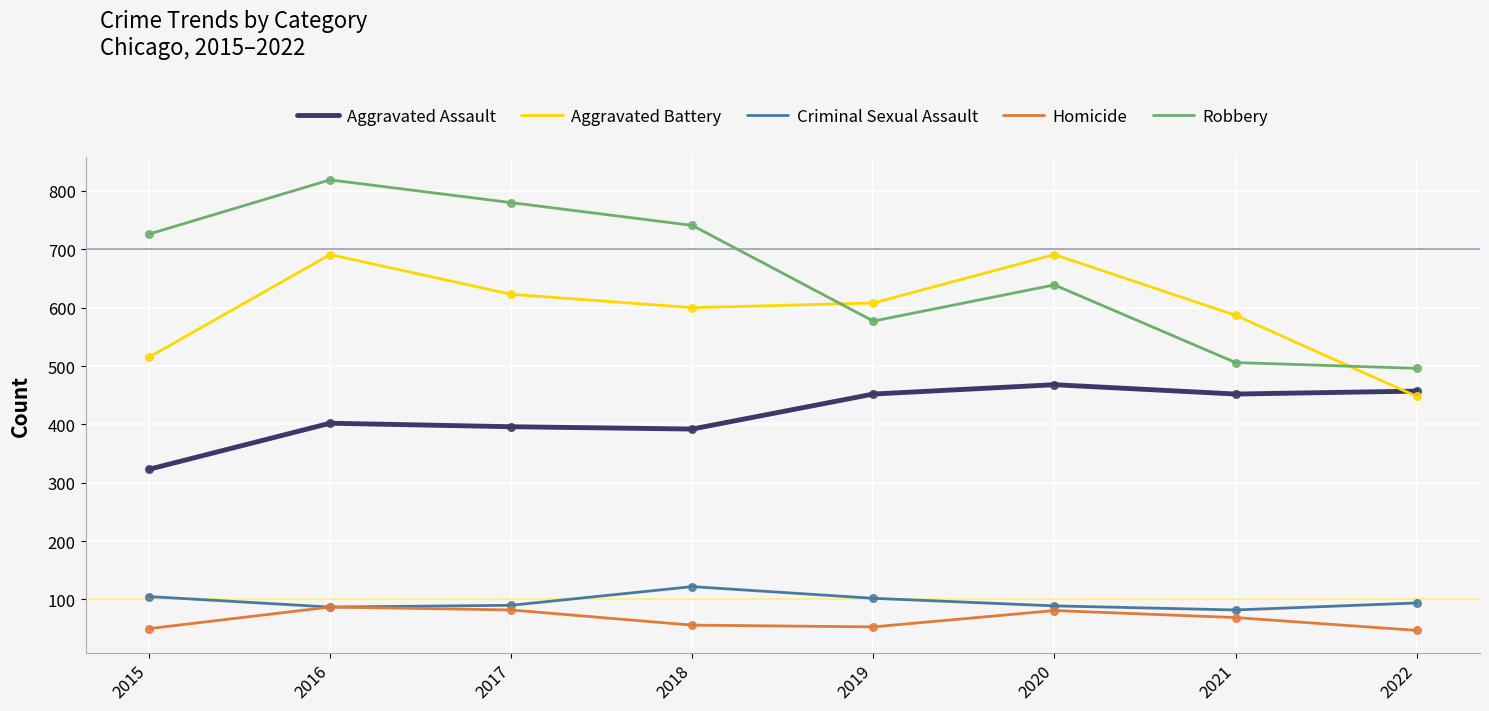

At which category is the sum across all series the highest?

2016